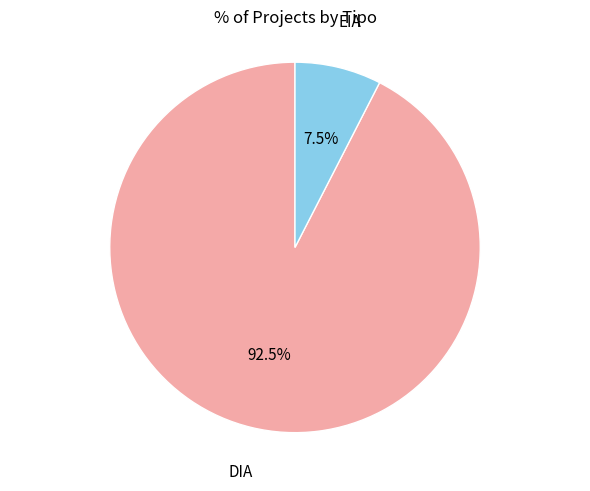

Is there any slice that represents more than half of the pie?

Yes